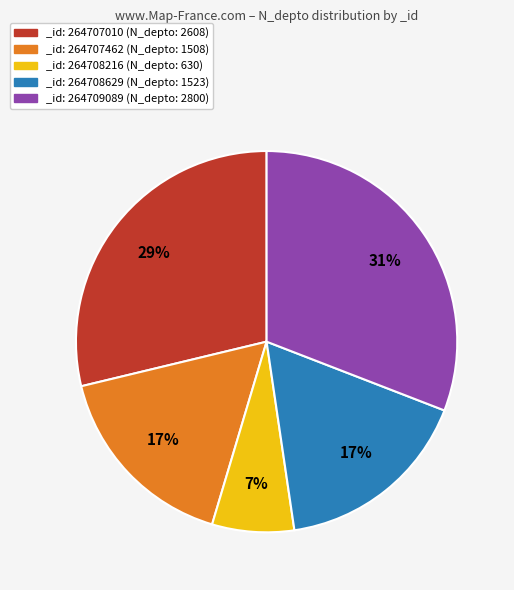

What is the ratio of the value at _id: 264707010 (N_depto: 2608) to the value at _id: 264709089 (N_depto: 2800)?

0.9